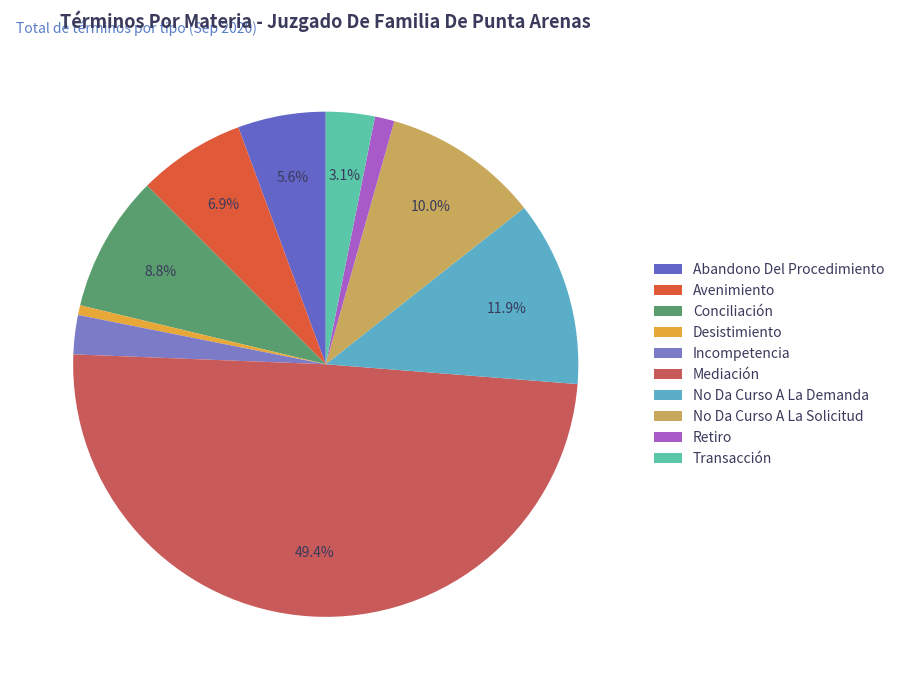

How many slices are in this pie chart?

10